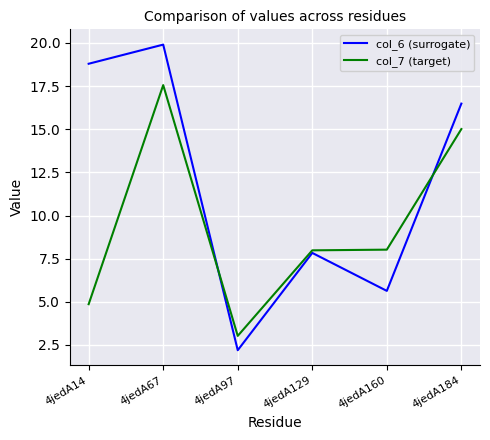

The col_6 (surrogate) series shows 7.8 at 4jedA129. True or false?

True